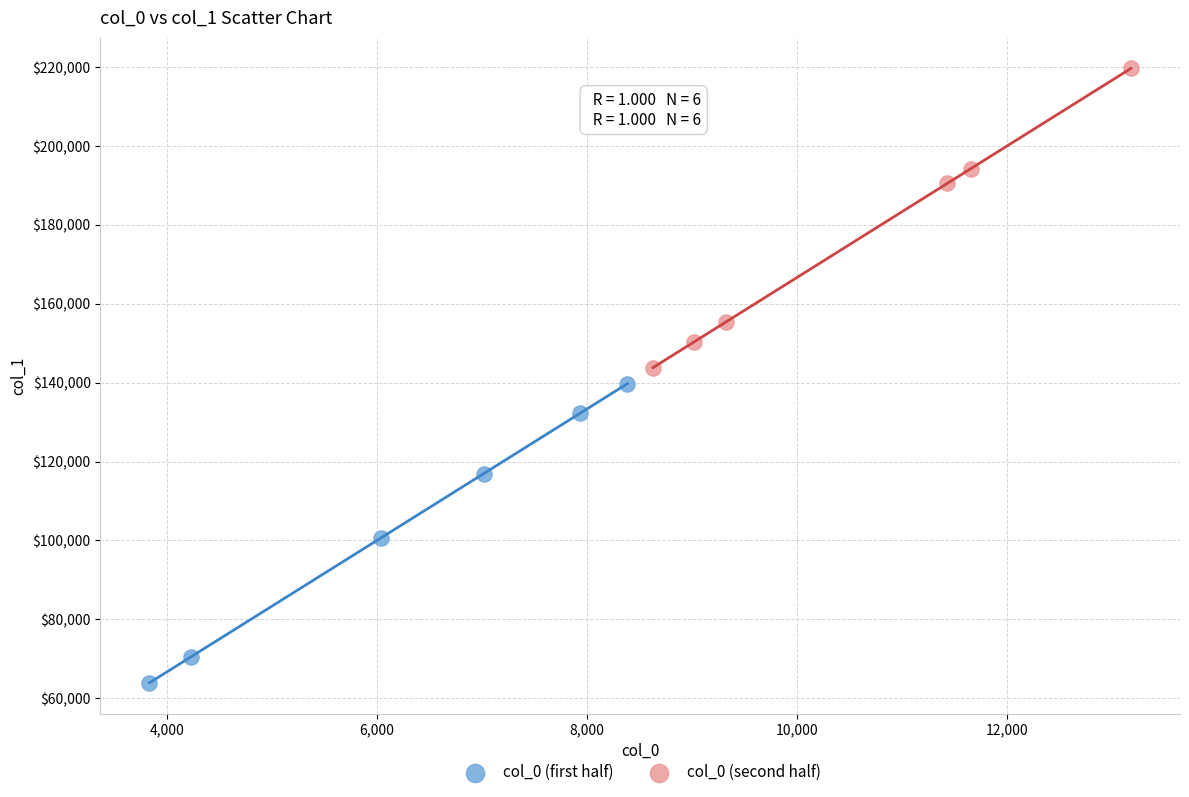

What are all the series names shown in the legend?

col_0 (first half), col_0 (second half)